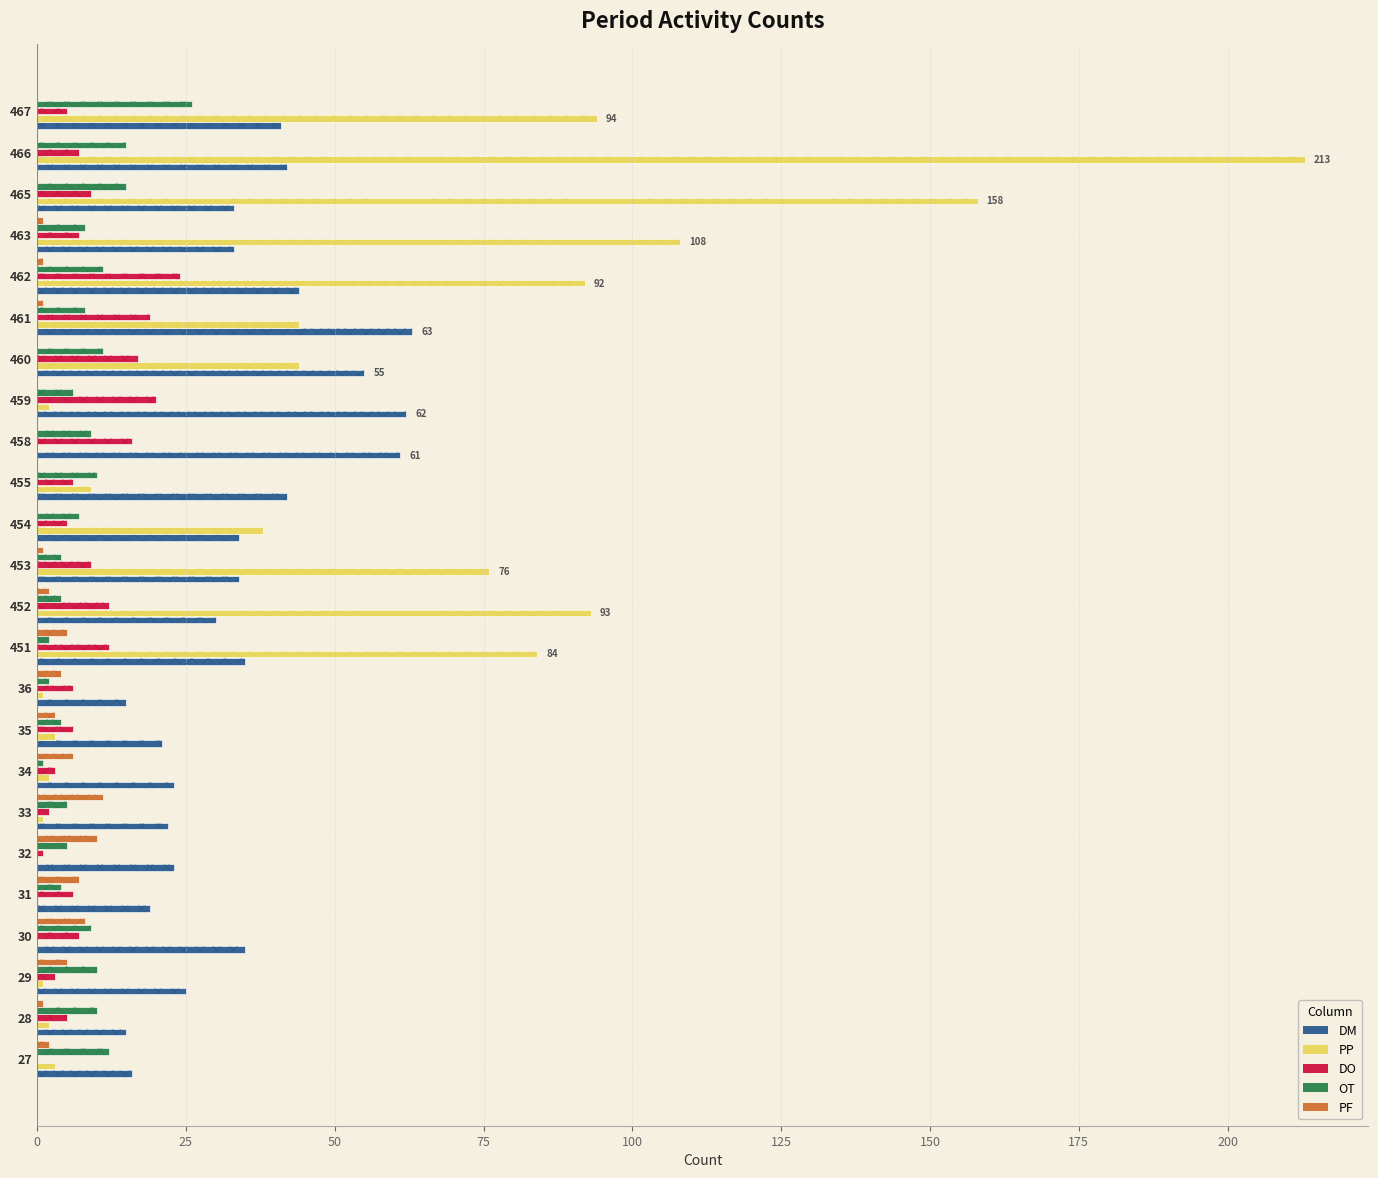

Are the bars horizontal?

Yes